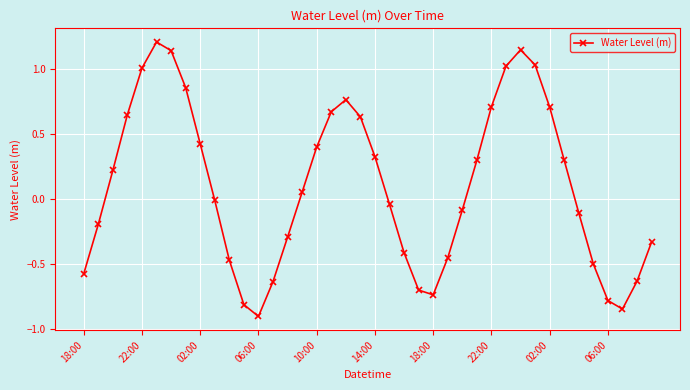

What is the difference between the maximum and minimum values?

2.1